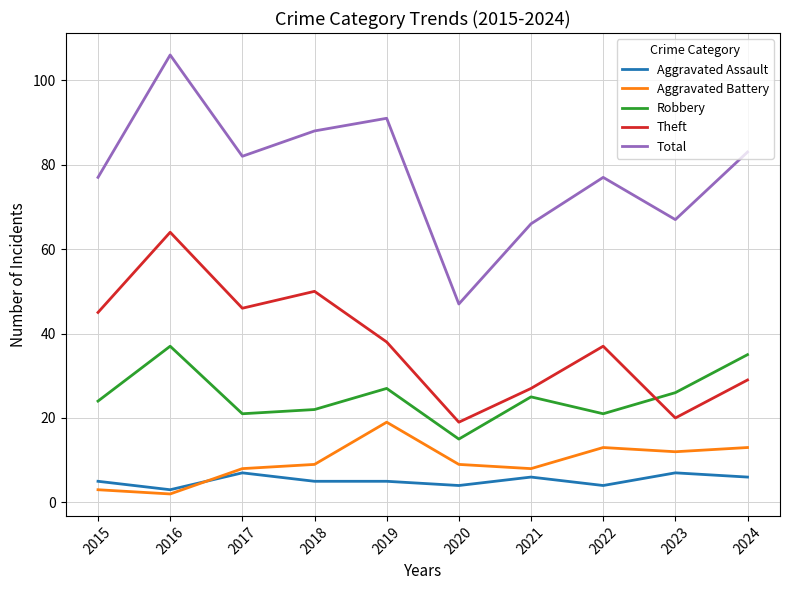

Between 2017 and 2023, which series saw the biggest shift?

Theft